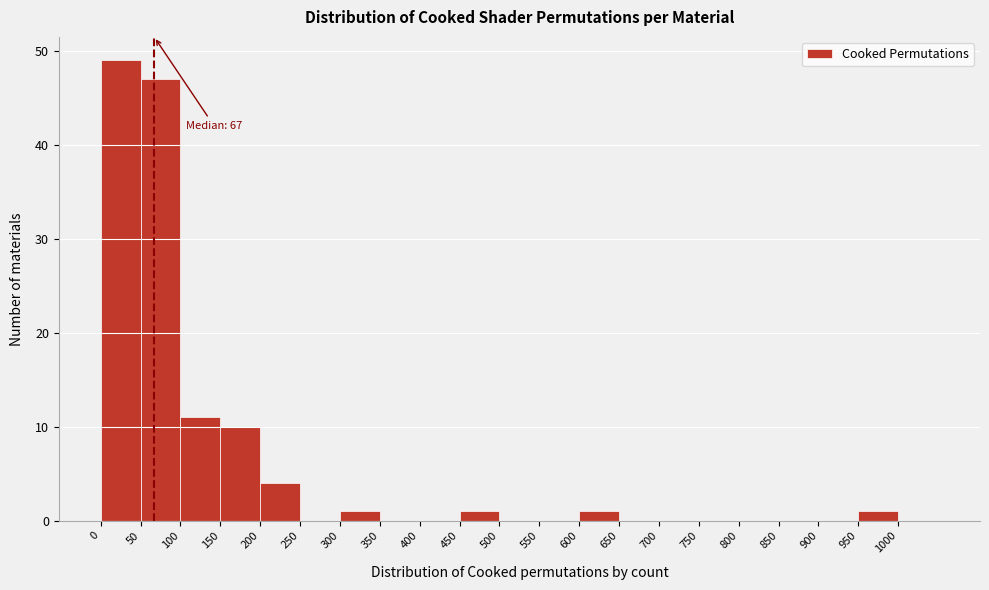

Over which range of the x-axis is the bar tallest?

0 to 50